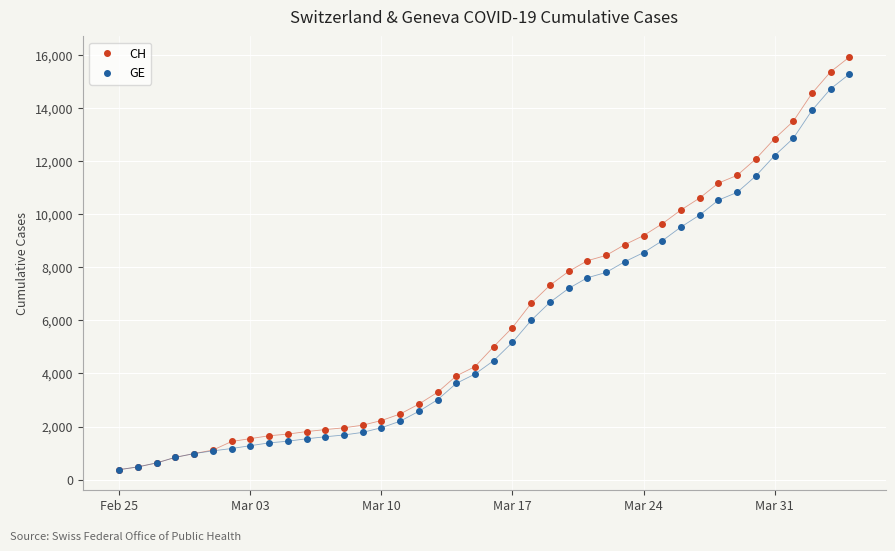

What is the value of the GE point at the 37th from the left?

12863